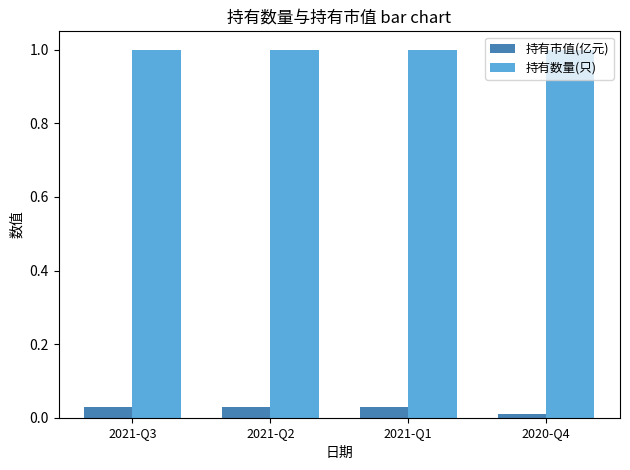

At 2021-Q1, list the series in order from smallest to largest.

持有市值(亿元), 持有数量(只)